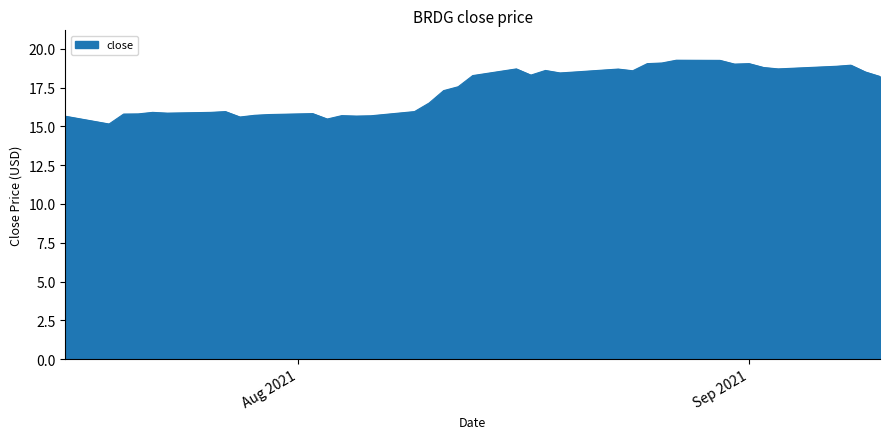

What is the minimum value shown in the chart?

15.1